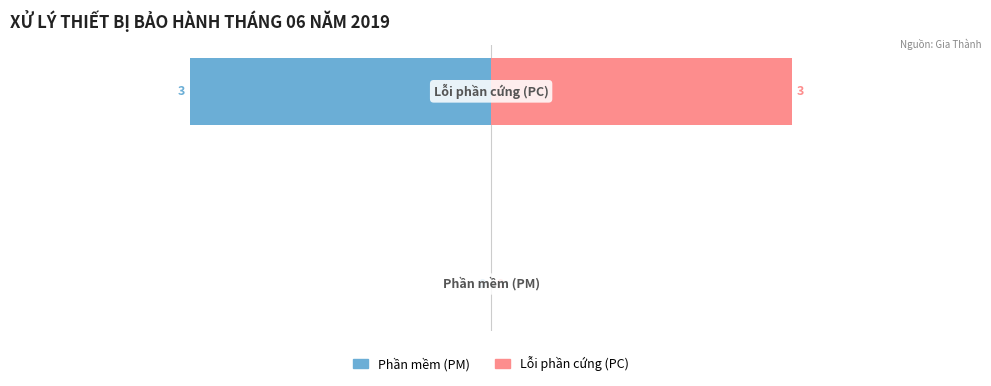

The value of Lỗi phần cứng at 0 is 0. True or false?

True